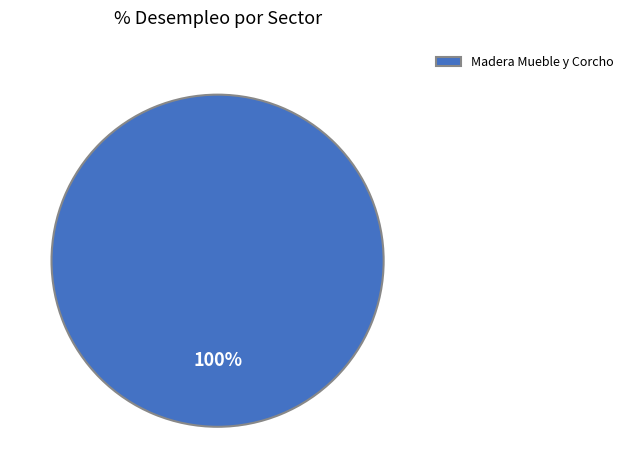

To the nearest percent, what portion does Madera Mueble y Corcho represent?

100%